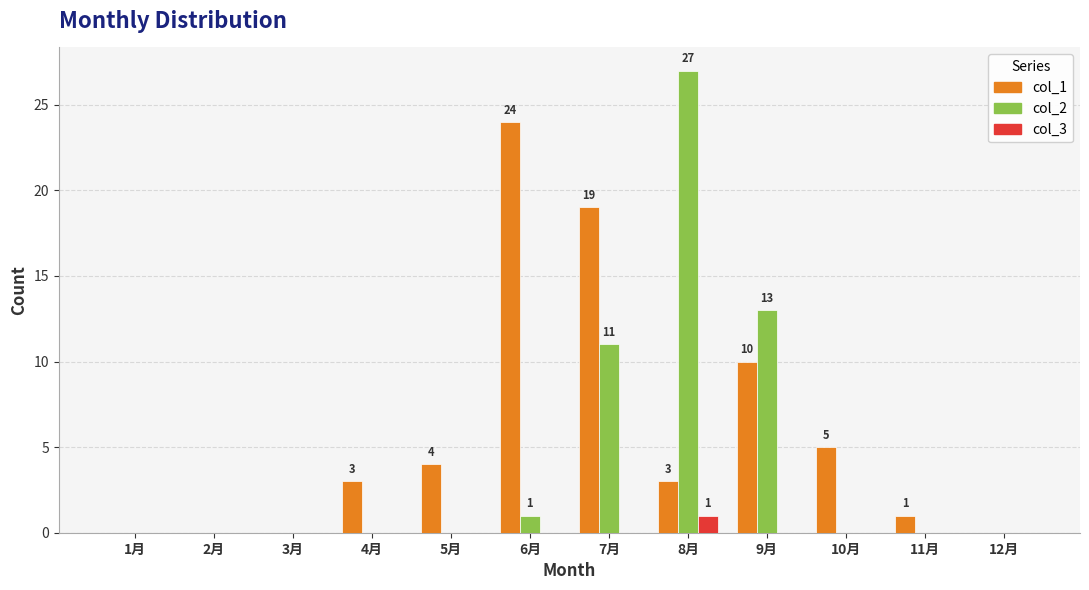

True or false: col_3 has a value of 0 at 5月.

True